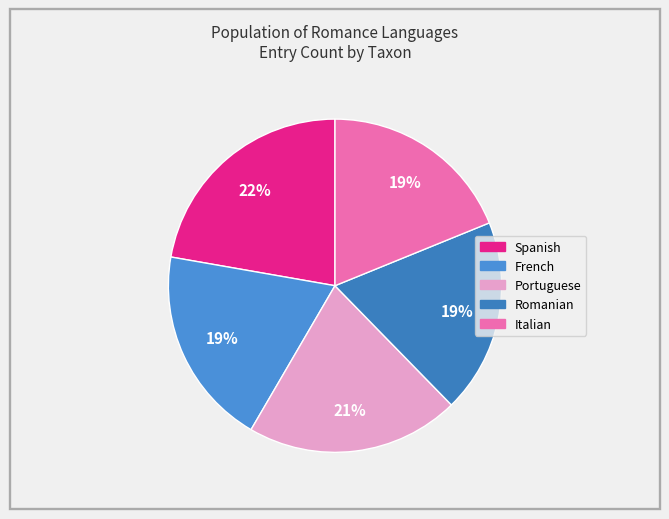

Which slice is the smallest?

Romanian